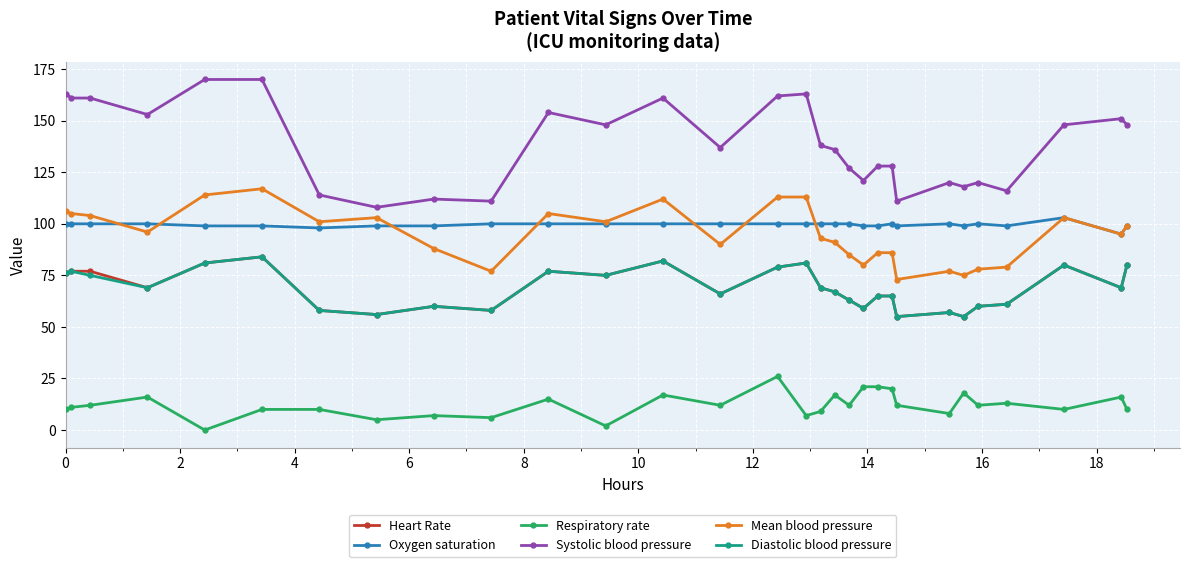

True or false: Mean blood pressure has more than 2 interior local peaks.

True